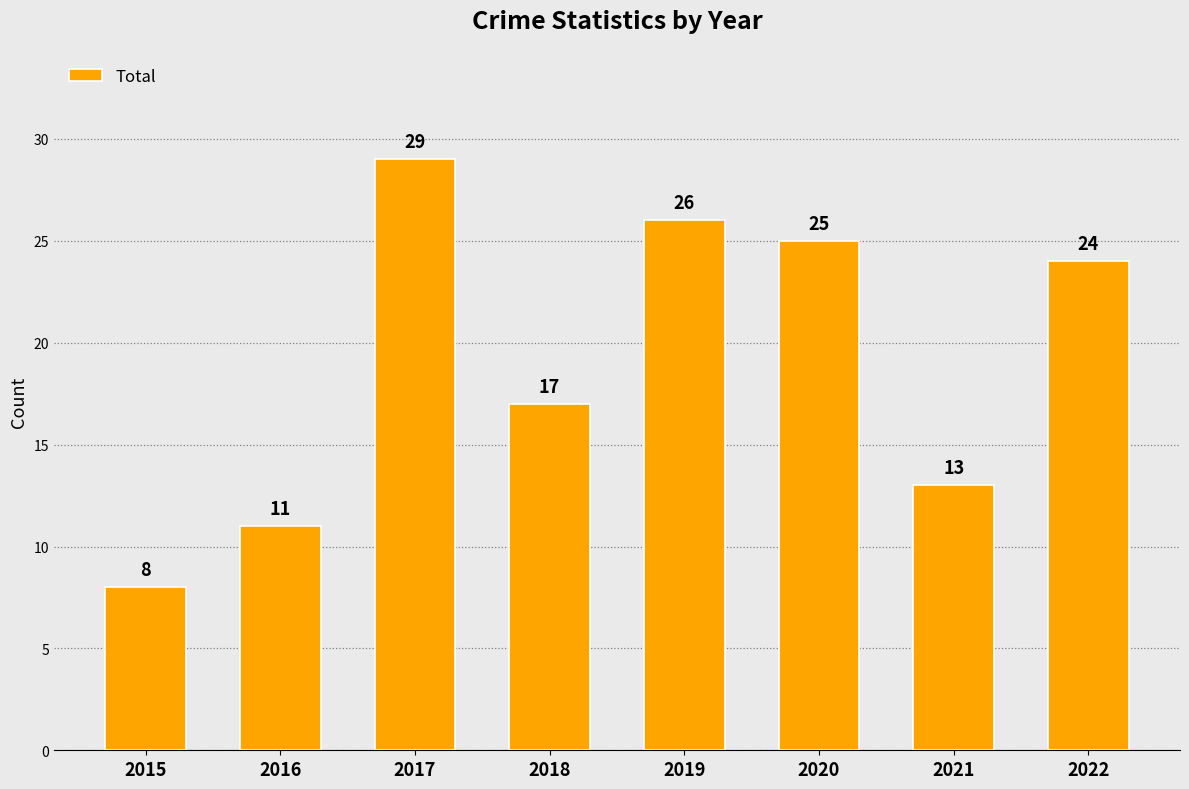

Count the number of categories in the chart.

8